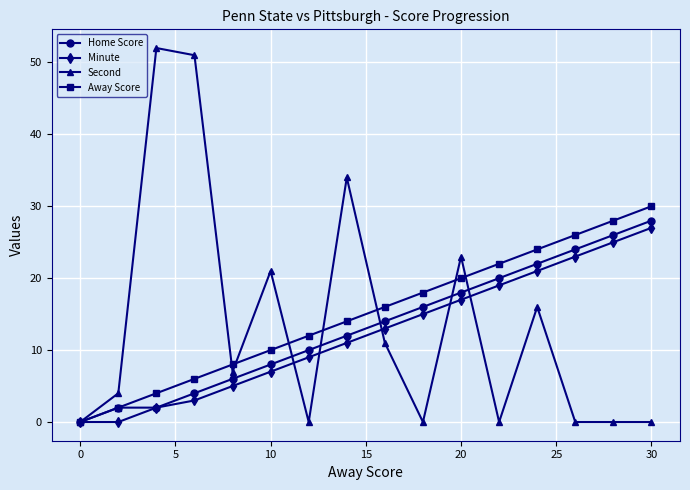

Which series has the largest range (max minus min)?

Second